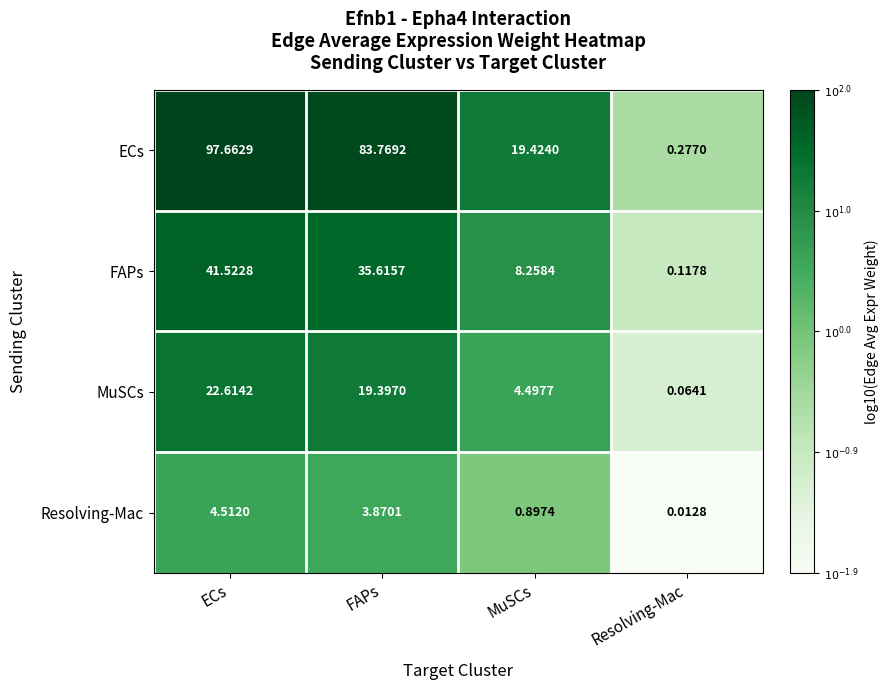

At which label does ECs reach its minimum?

Resolving-Mac